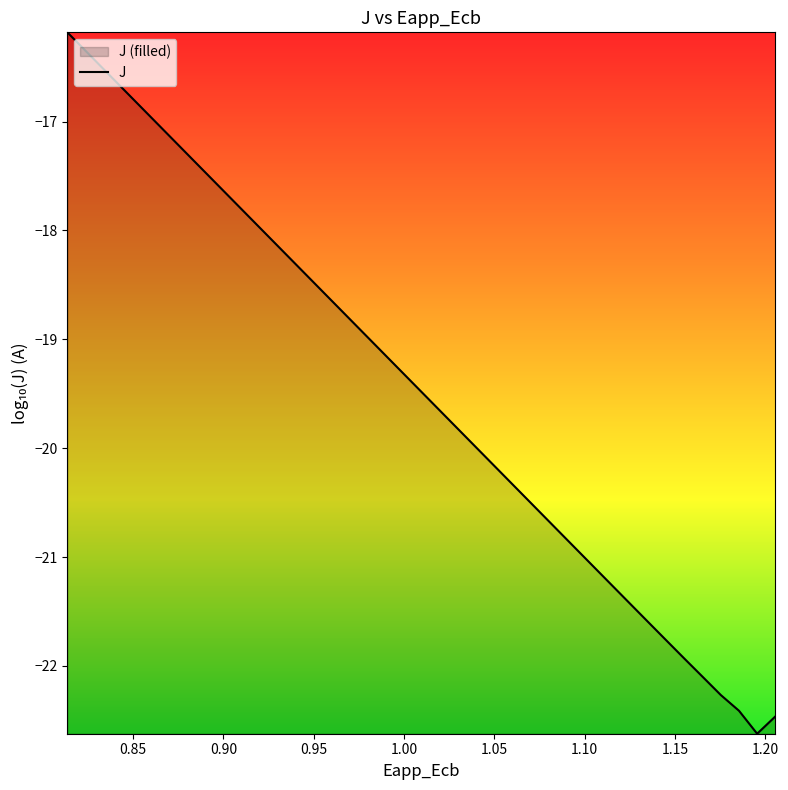

Does the chart have visible grid lines?

No